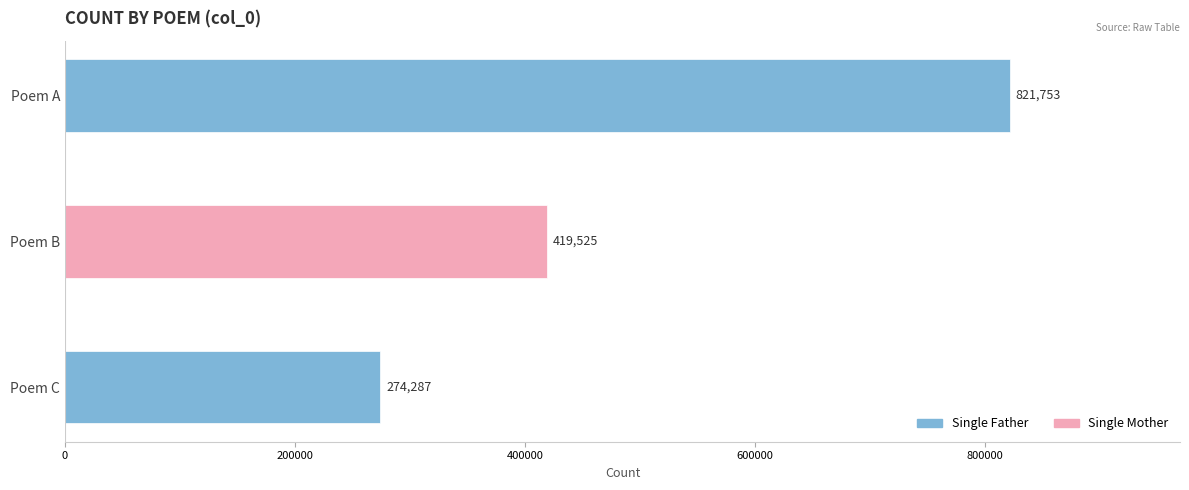

What is the value of the 2nd bar from the top?

419525